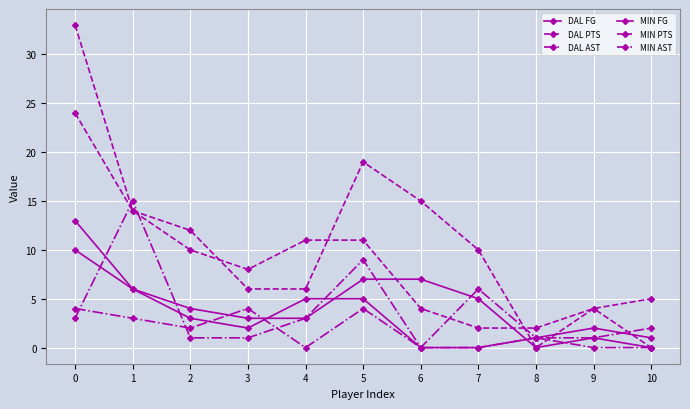

Between 1 and 5, which is larger?

5